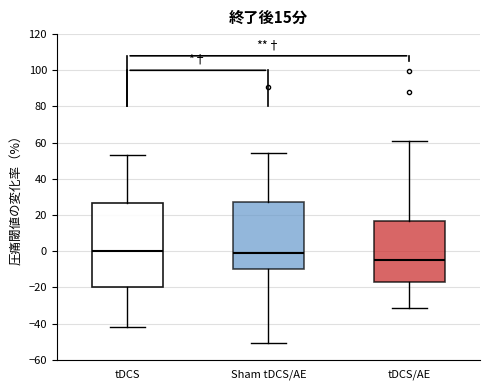

Comparing the boxes themselves (not the whiskers), which one is the tallest?

tDCS